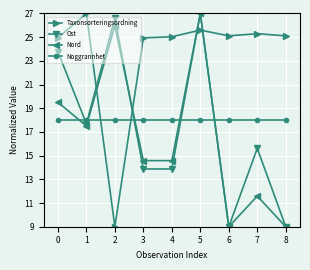

True or false: Nord and Ost intersect in this chart.

True